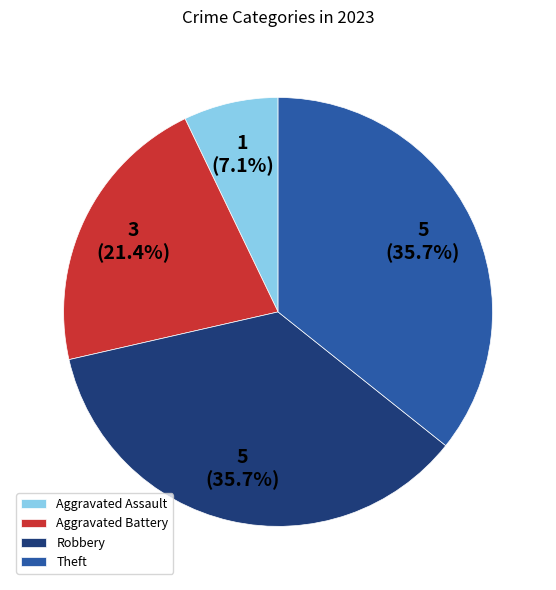

Does Robbery represent more than half of the total?

No